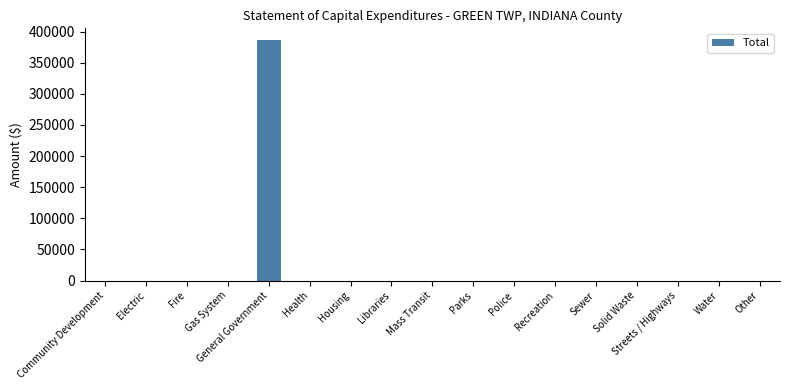

What is the maximum value shown in the chart?

385835